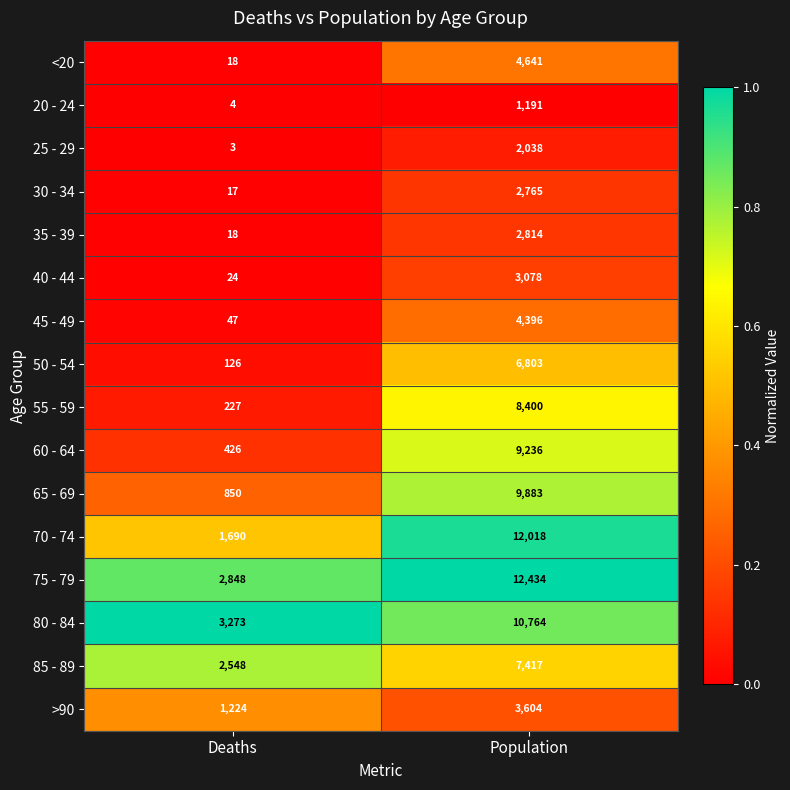

What is the total value across all series at Population?

101482